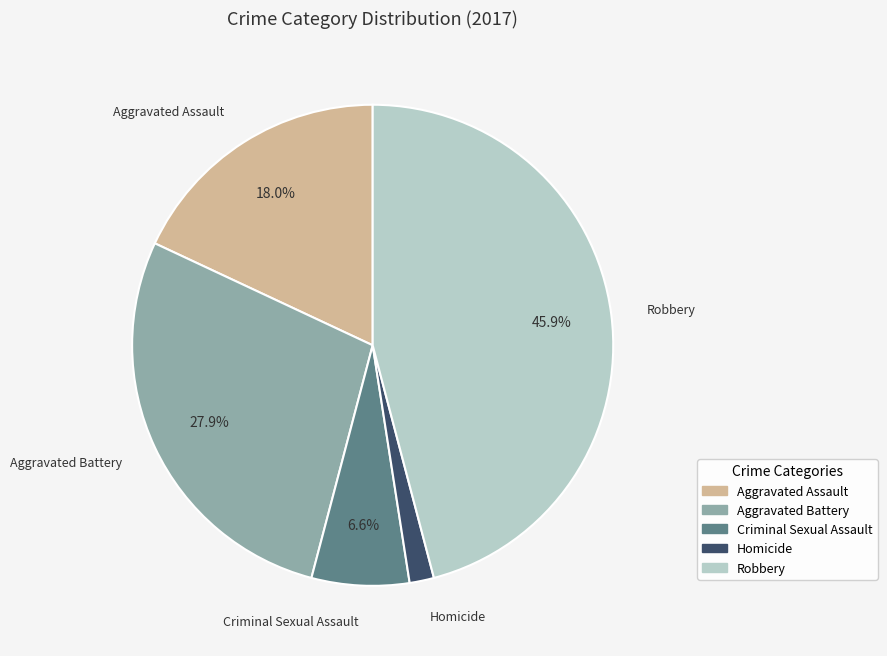

Do Homicide and Criminal Sexual Assault together represent more than half of the pie?

No